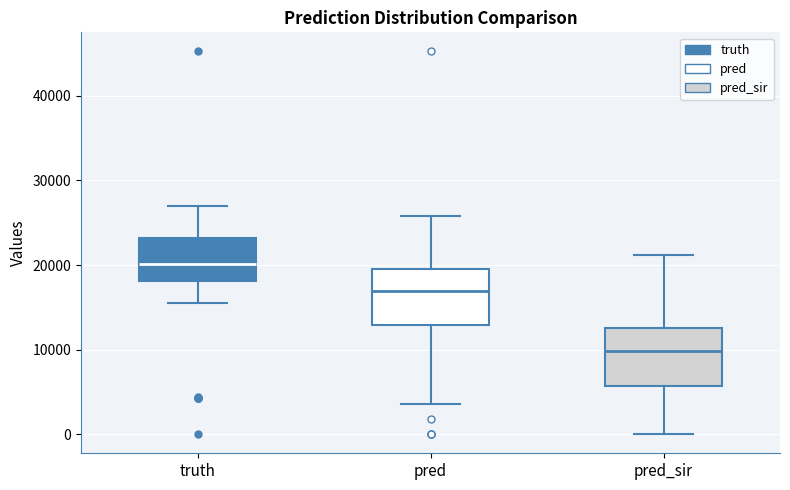

Reading left to right, transcribe this box plot: for each box, give where its median line is, the range the box spans, and where its two whiskers end, as read against the y-axis. The values are not printed on the chart, so give them approximately, as read against the axis.

truth: median 20000, box 18000 to 23000, whiskers 16000 to 27000
pred: median 17000, box 13000 to 19000, whiskers 4000 to 26000
pred_sir: median 10000, box 6000 to 13000, whiskers 0 to 21000